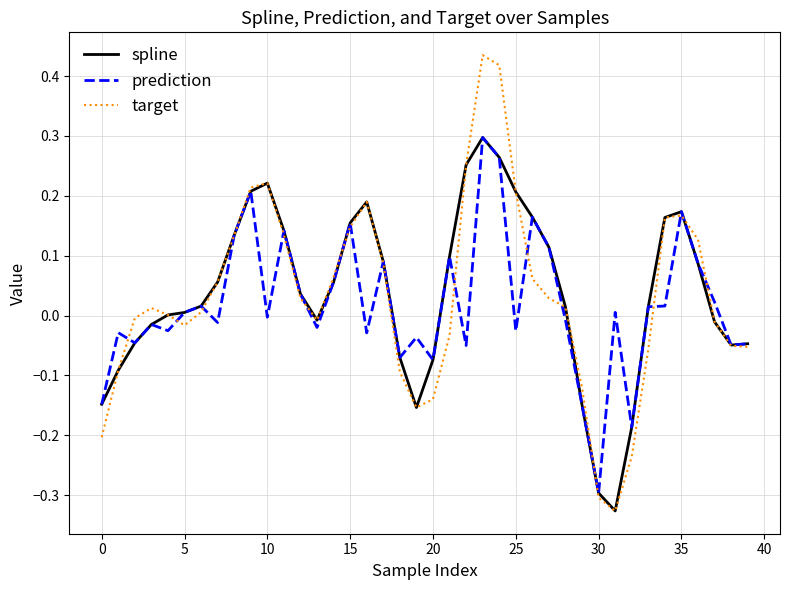

Which series has the widest spread of values?

target